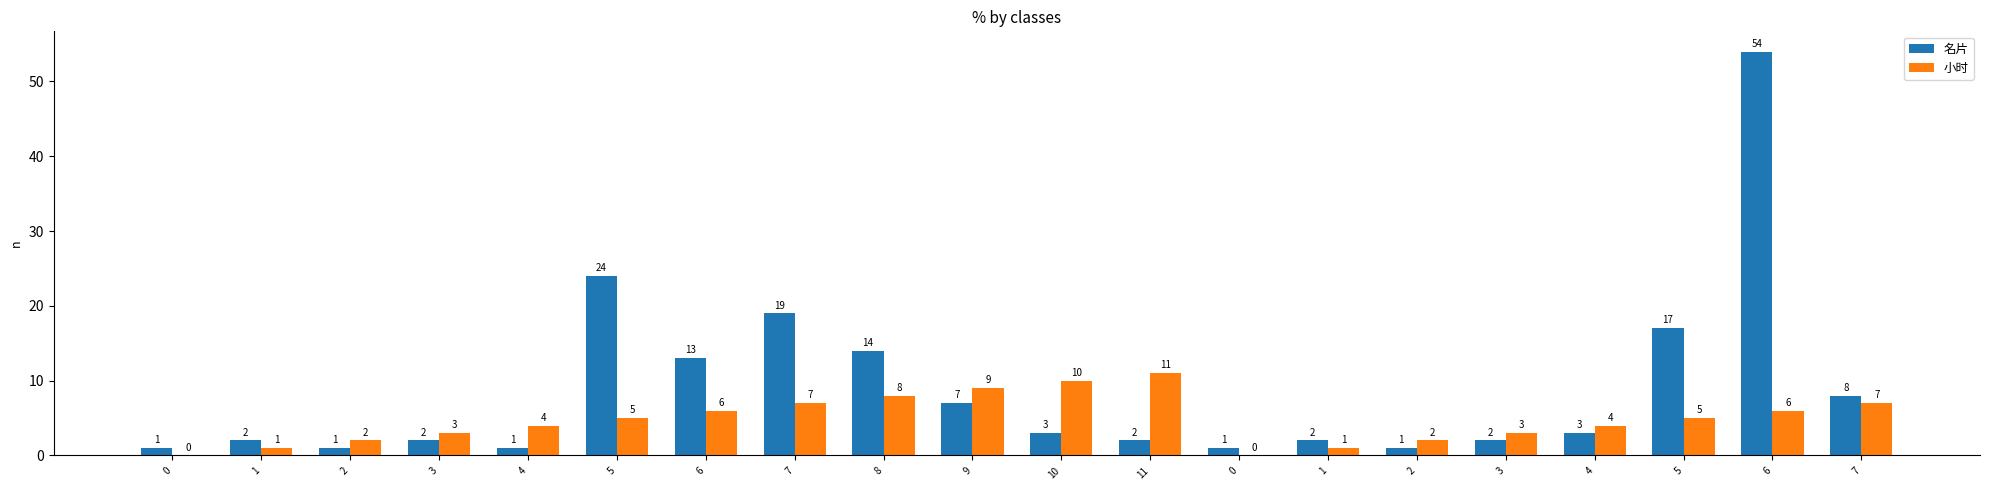

How many categories are shown in the chart?

20